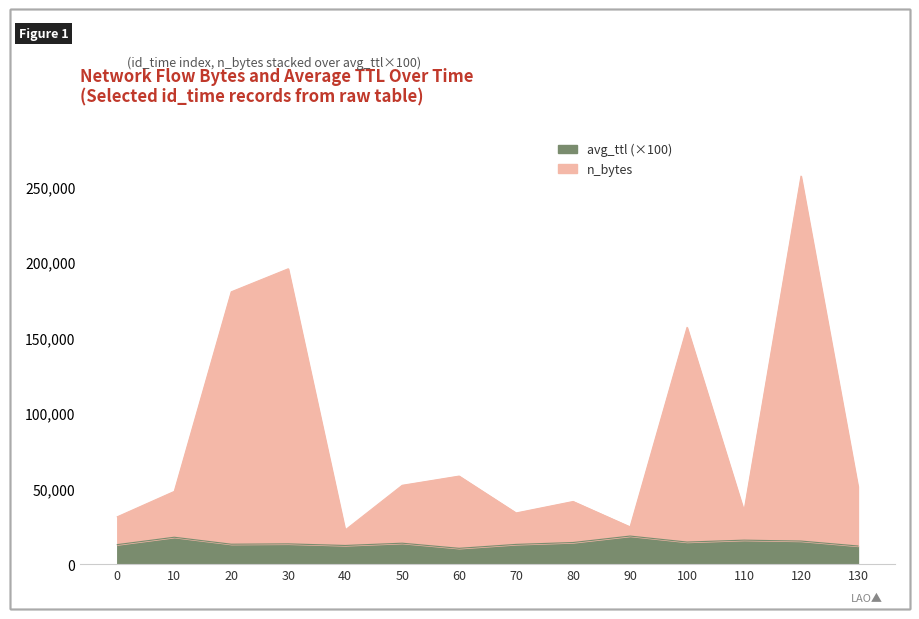

Is it true that n_bytes equals 52191.0 at 50?

True